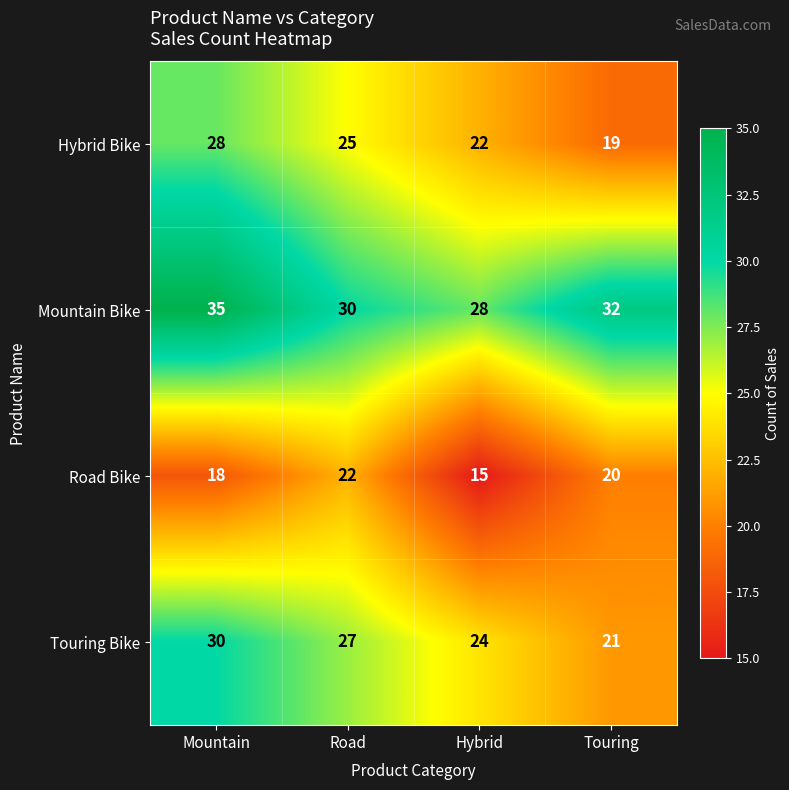

The Touring Bike series shows 21 at Touring. True or false?

True